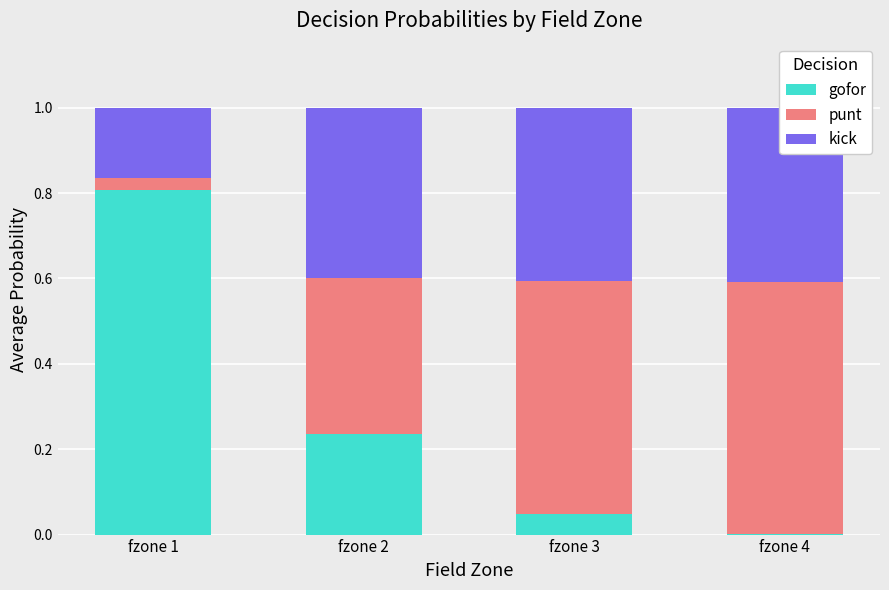

Reading right to left, what are all the values shown in this chart?

gofor: 0.0	0.0	0.2	0.8
punt: 0.6	0.5	0.4	0.0
kick: 0.4	0.4	0.4	0.2